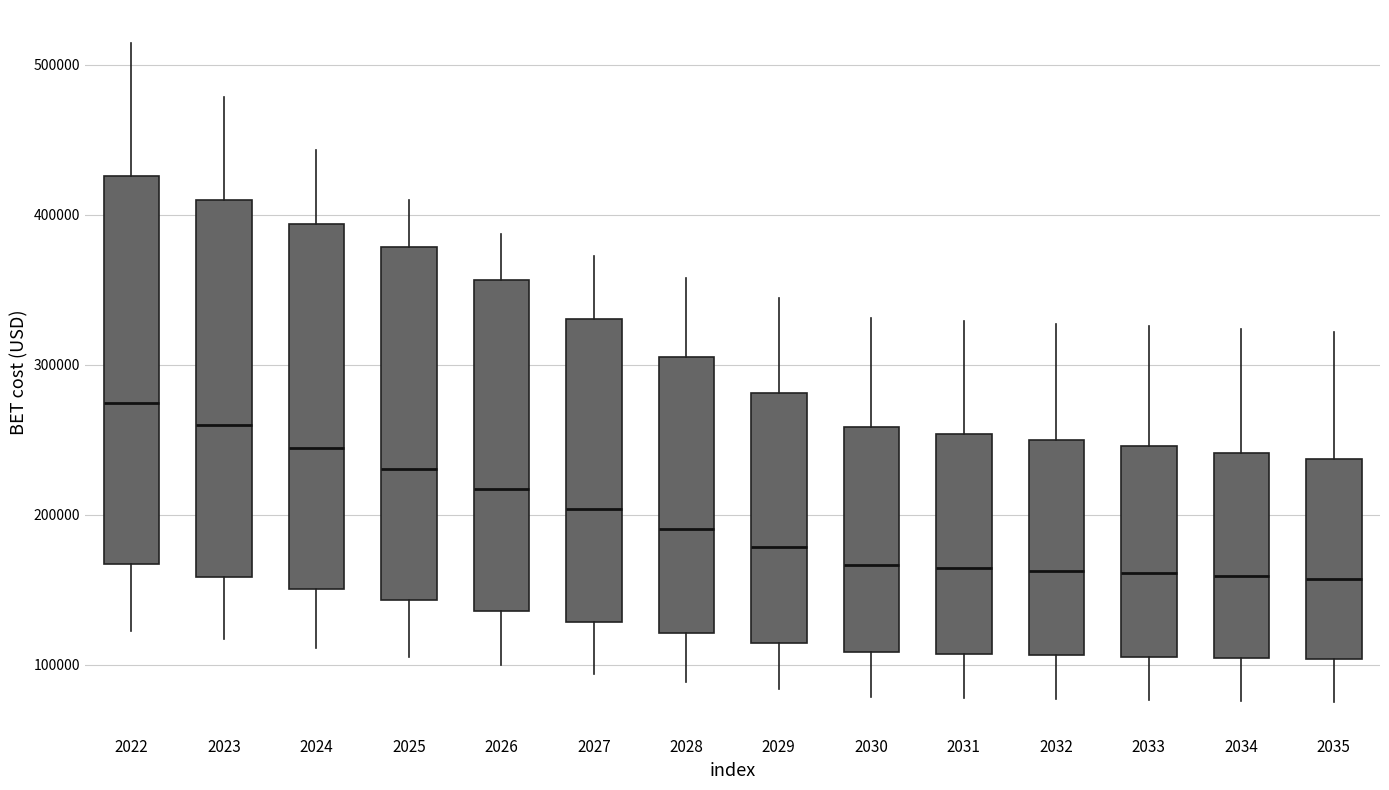

Where is the upper edge of the box at x = 2024 on the y-axis? The values are not printed on the chart, so give them approximately, as read against the axis.

390000